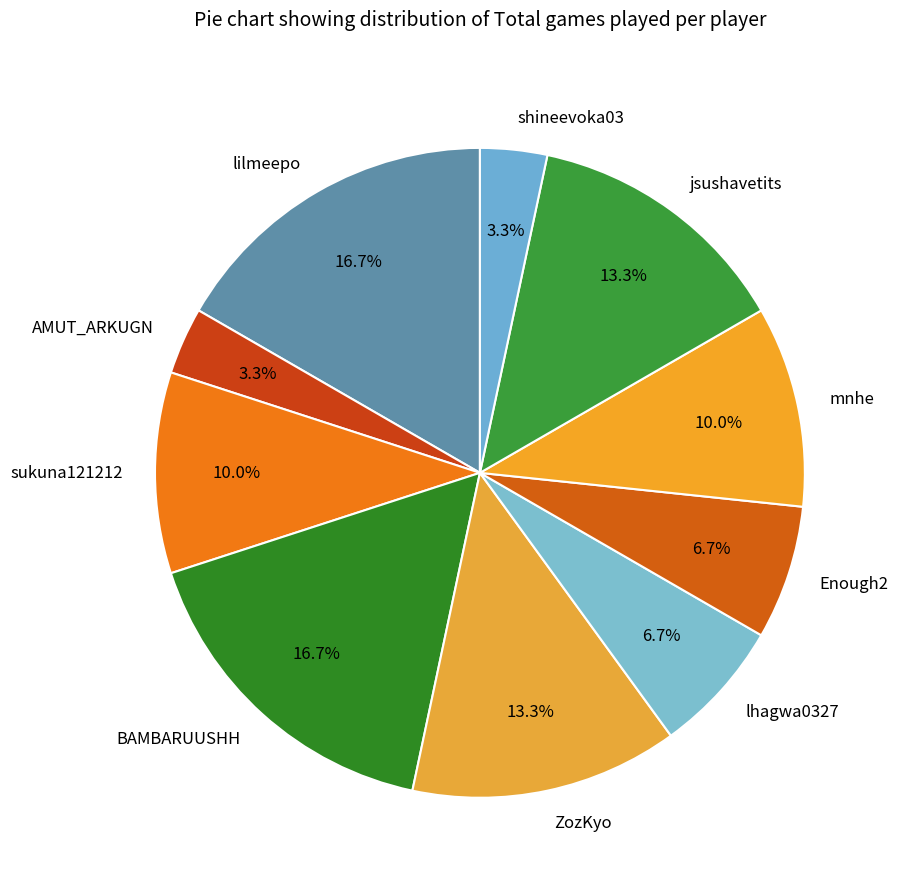

Count the number of slices in the pie.

10